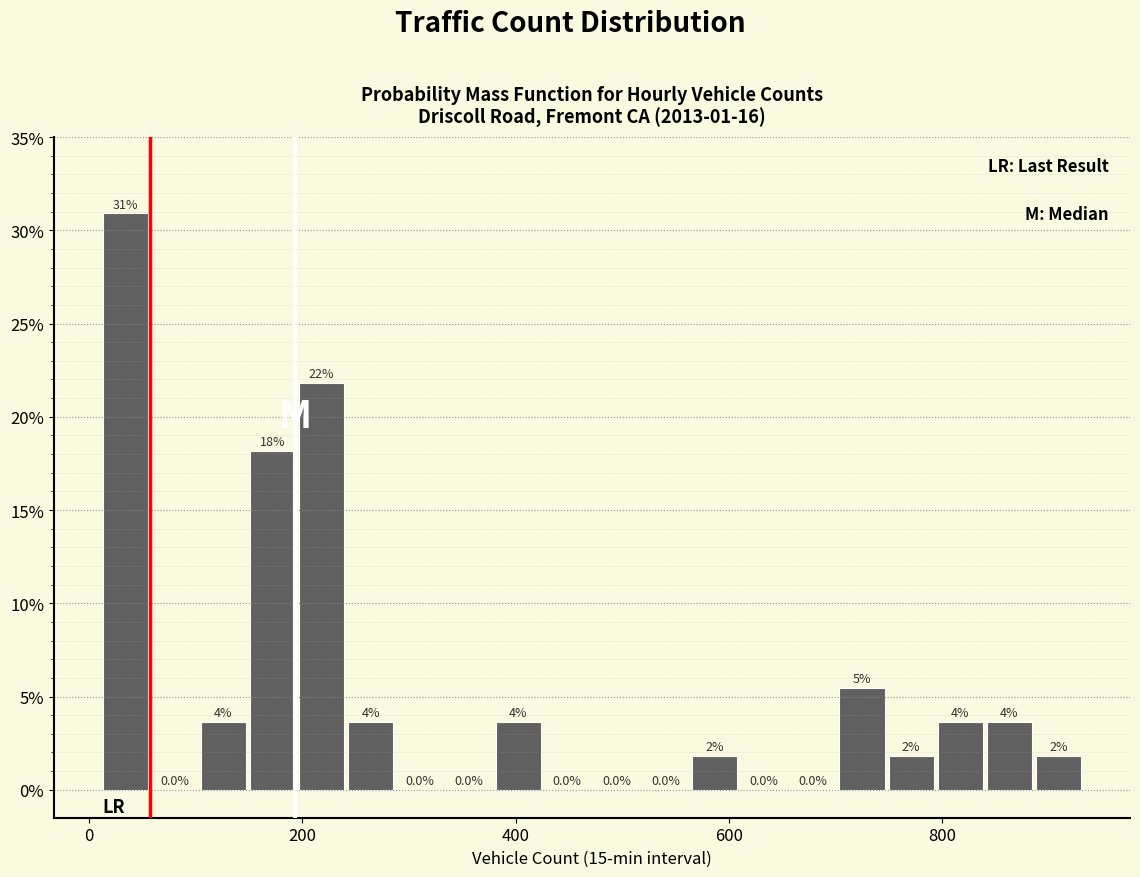

Around what value on the x-axis is the tallest bar? Give the approximate position of its centre, as read against the axis.

40